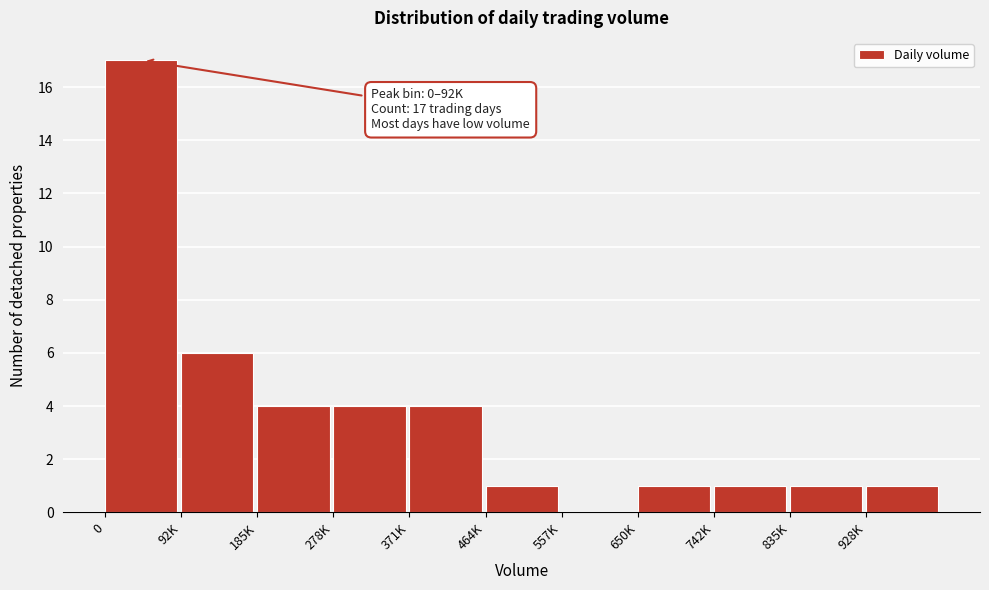

Reading left to right, what are all the values shown in this chart?

0=17	92K=6	185K=4	278K=4	371K=4	464K=1	557K=0	650K=1	742K=1	835K=1	928K=1